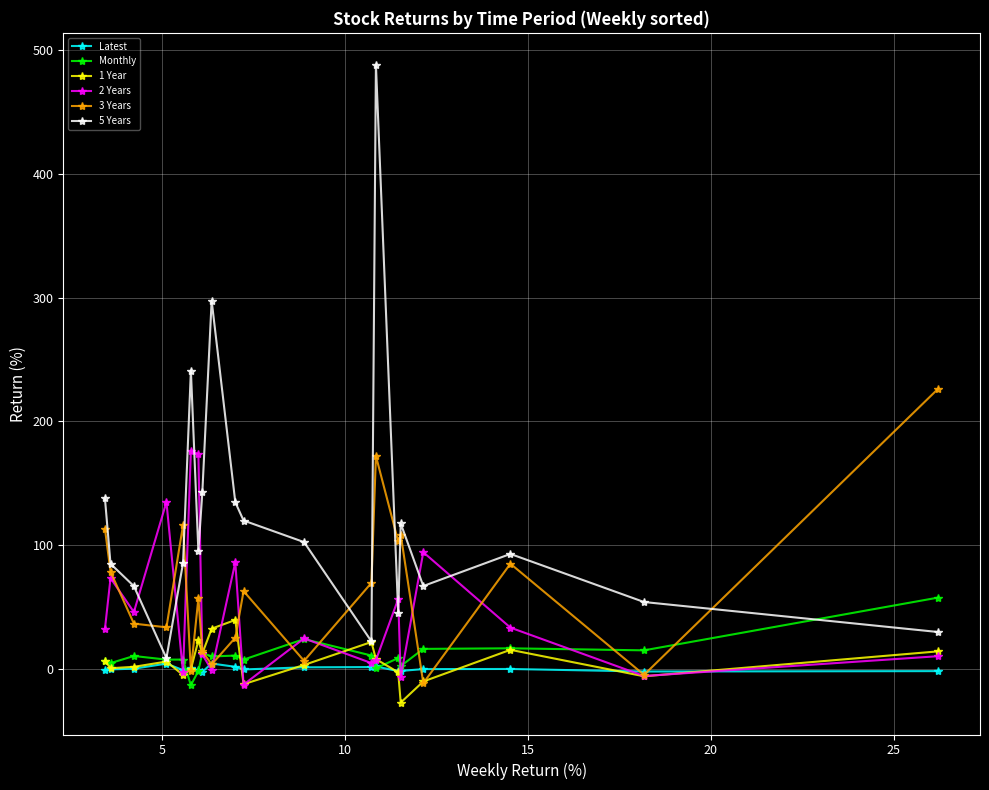

At how many categories does at least one series exceed 126?

9